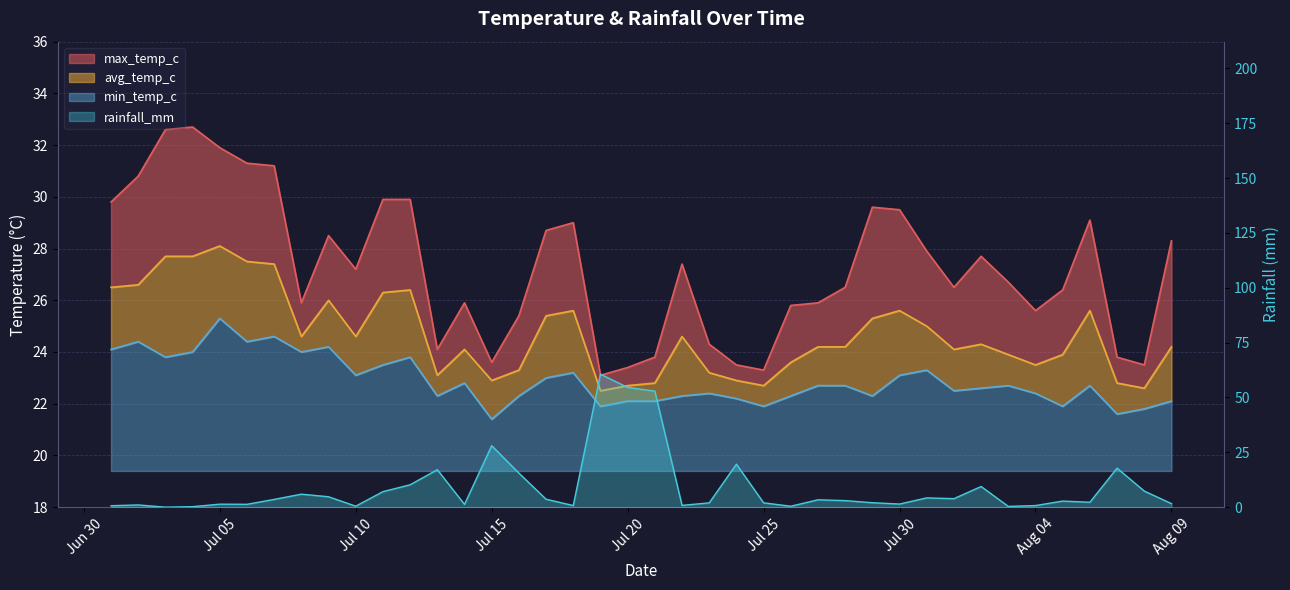

Is it true that max_temp_c equals 17.6 at 2024-07-26?

False